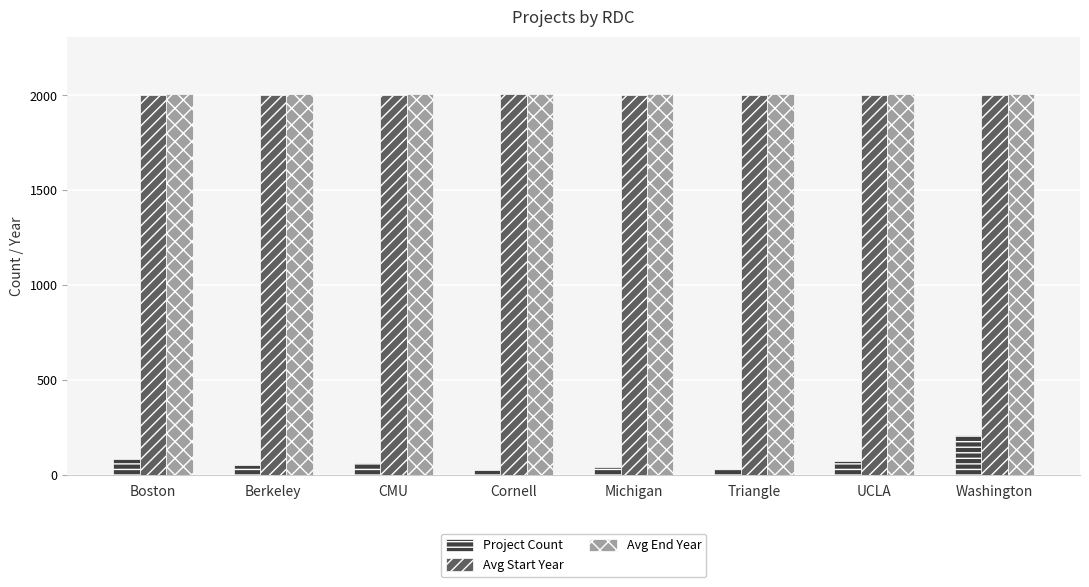

What is the total value across all series at Michigan?

4047